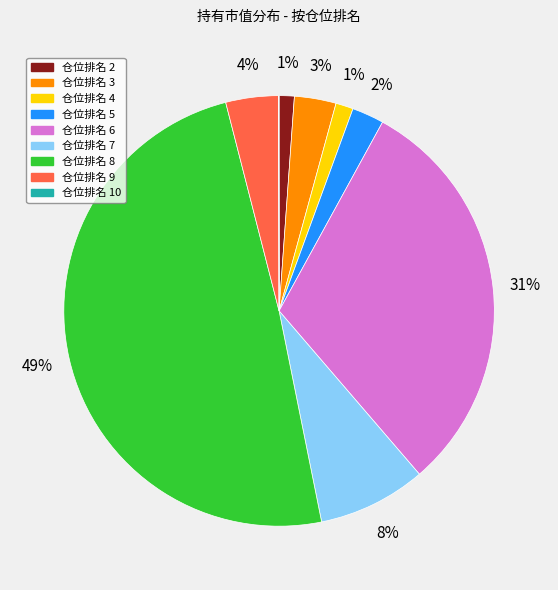

Which category has the biggest portion of the pie?

仓位排名 8